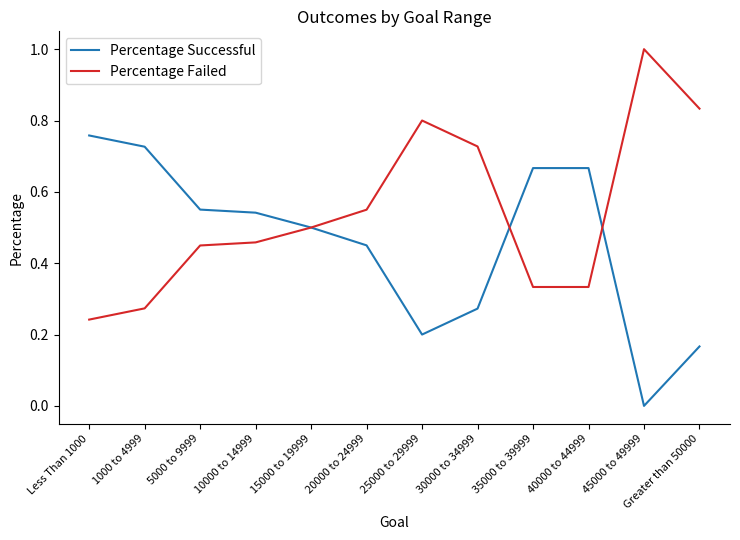

What are all the series names shown in the legend?

Percentage Successful, Percentage Failed